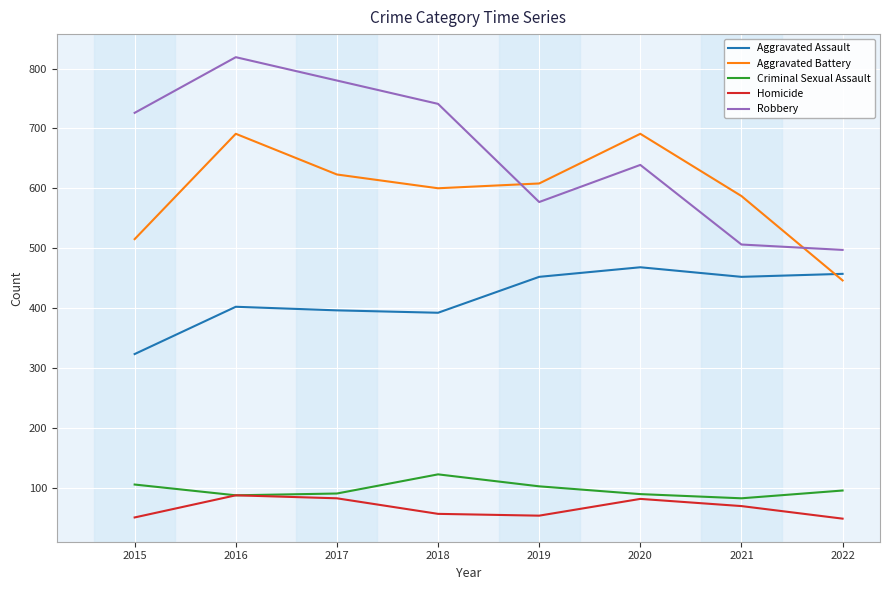

Which series changed the most between 2021 and 2022?

Aggravated Battery